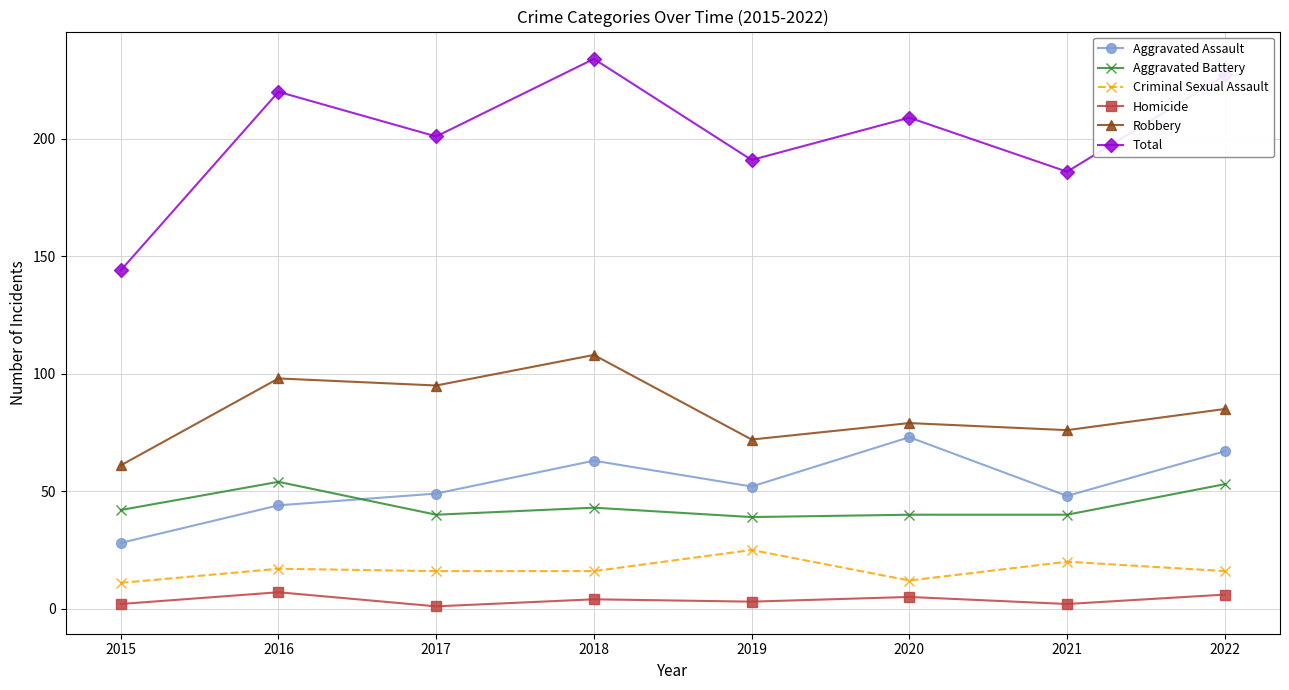

What is the average value of the Criminal Sexual Assault series?

17